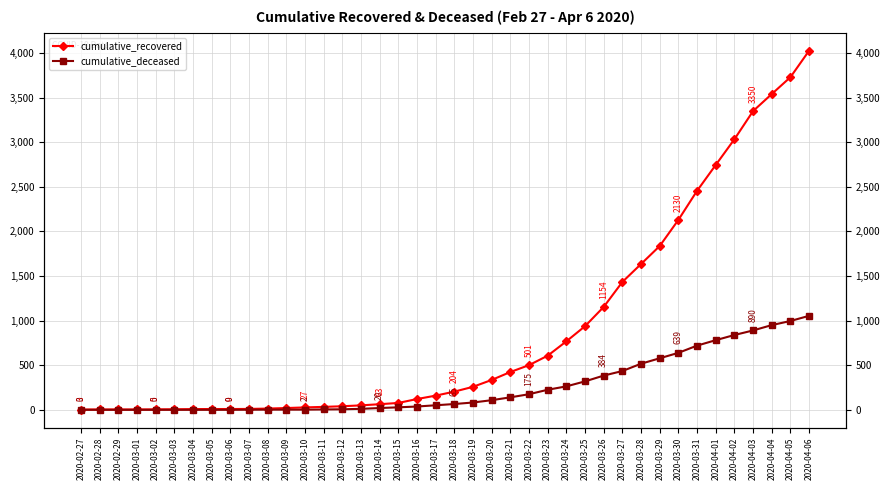

Is the value of cumulative_deceased at 2020-03-02 greater than the value of cumulative_recovered at 2020-03-01?

No